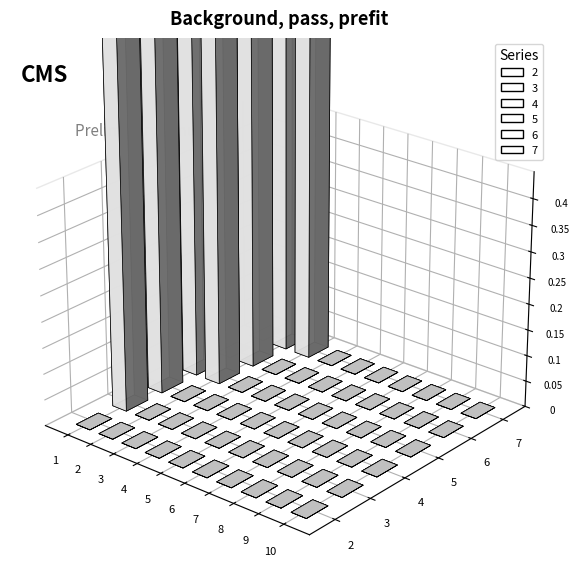

What are all the series names shown in the legend?

2, 3, 4, 5, 6, 7